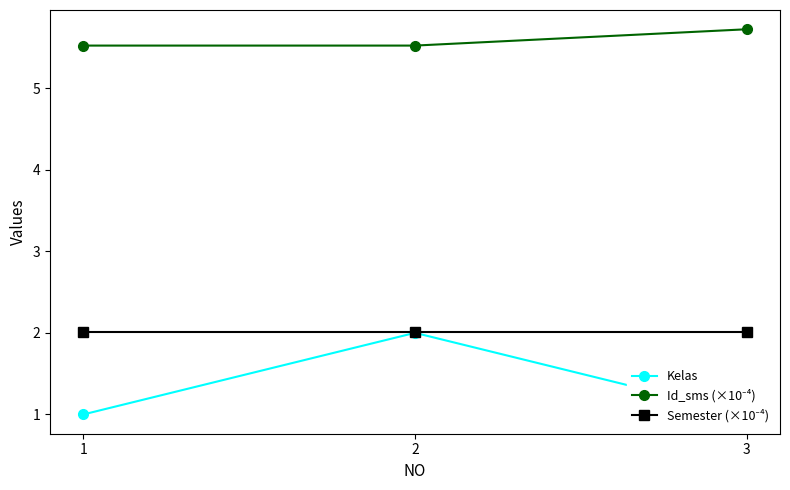

What is the difference between the maximum and minimum values in the Kelas series?

1.0